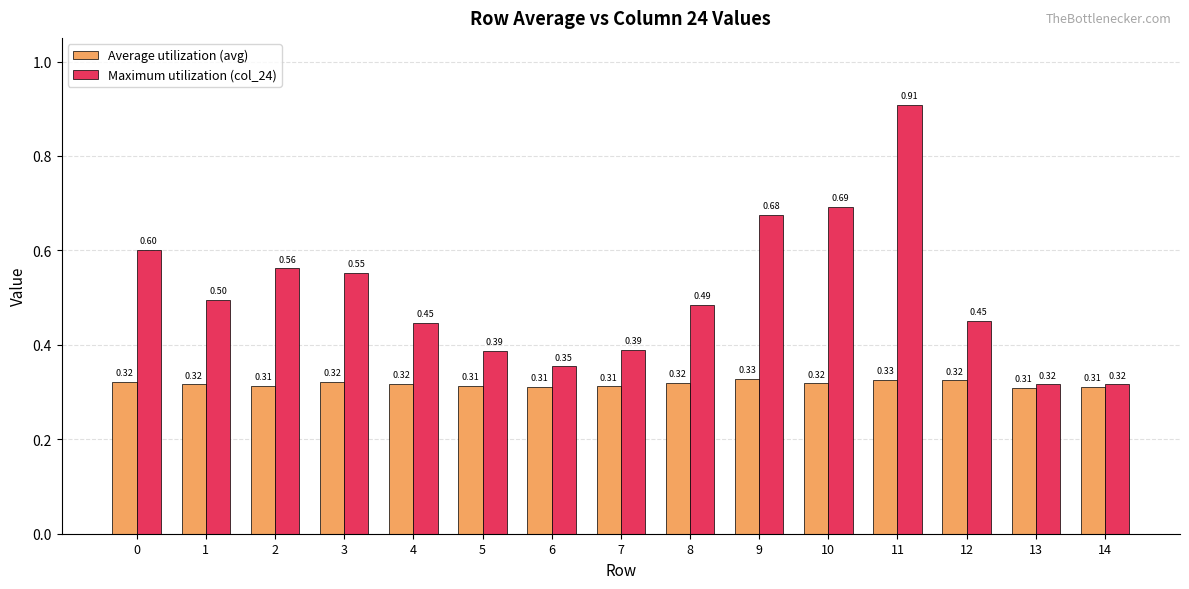

What is the total value across all series at 10?

1.0